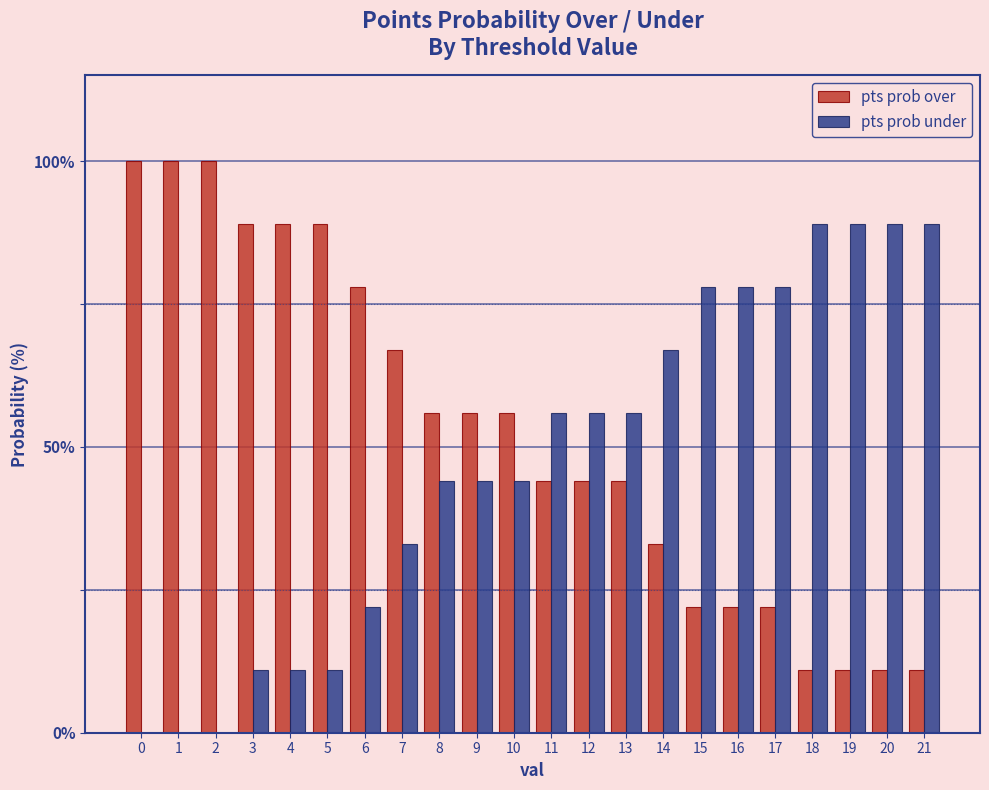

Which series has the largest total across all categories?

pts prob over